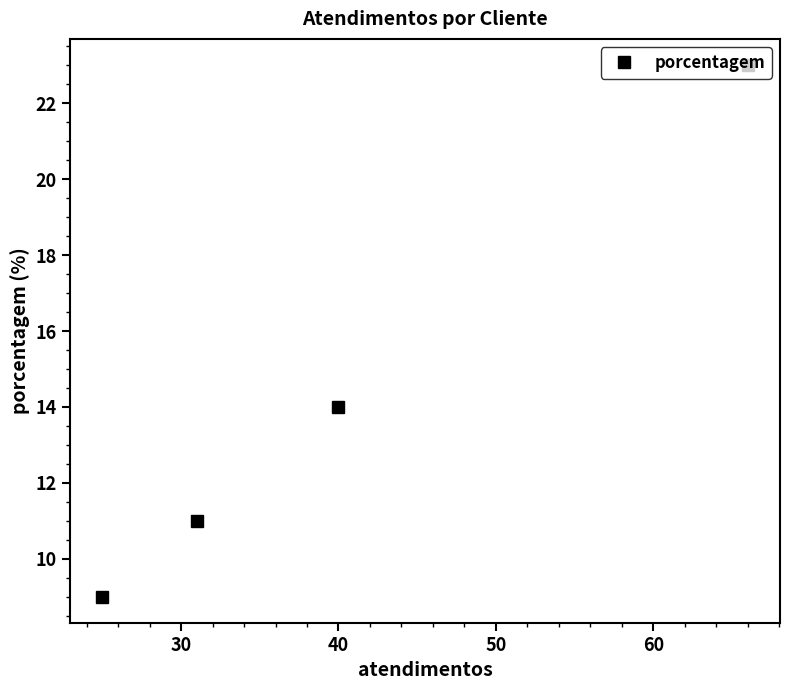

How many lines are shown in the chart?

1